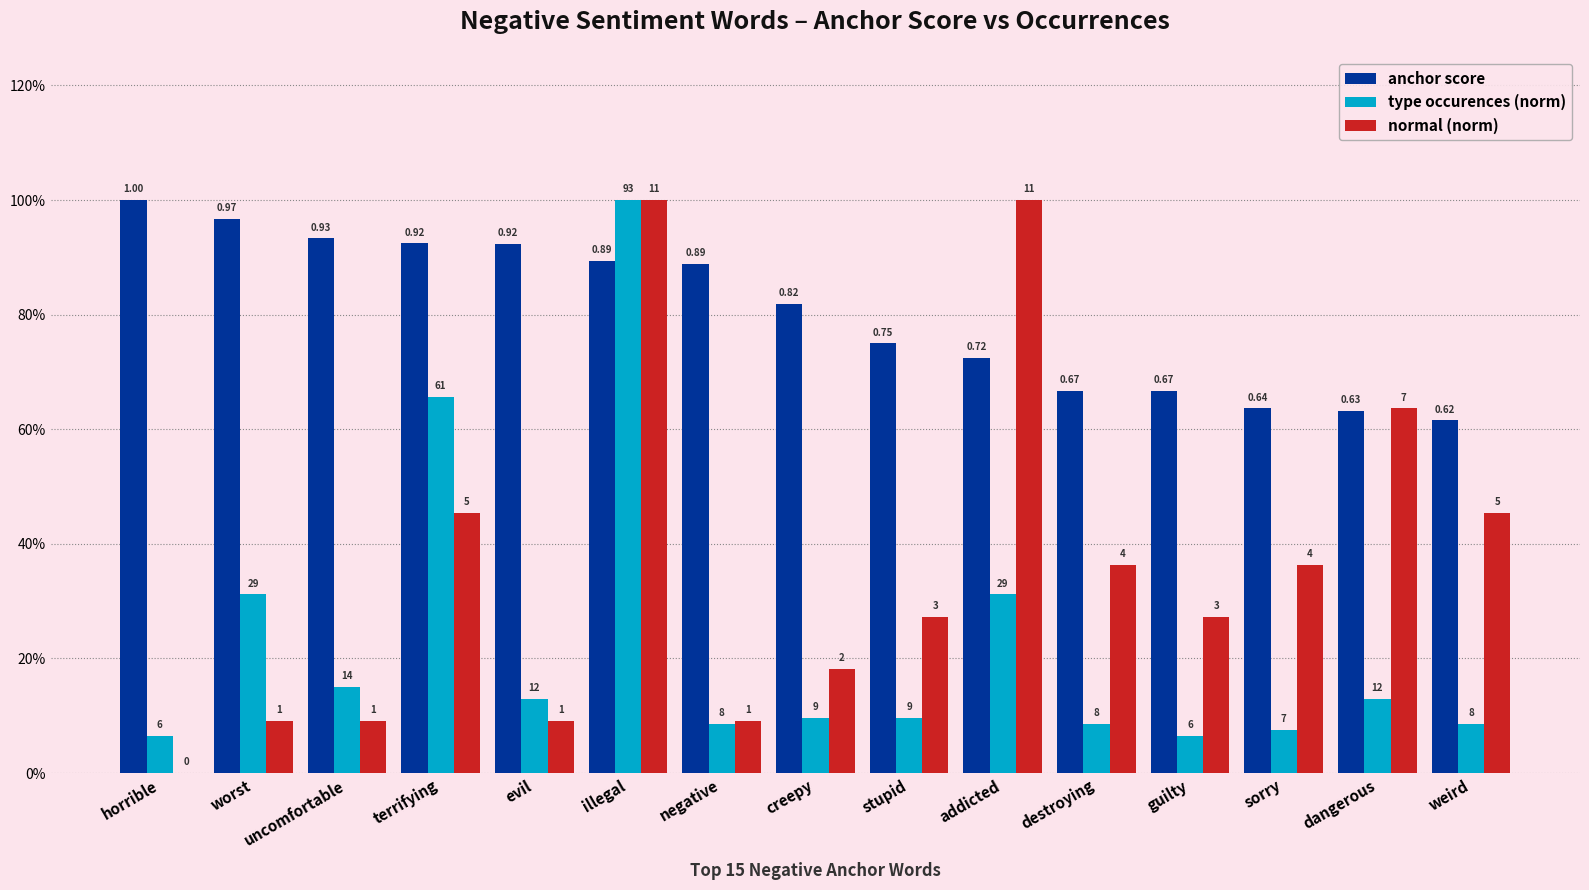

Between evil and stupid, which series saw the biggest shift?

normal (norm)